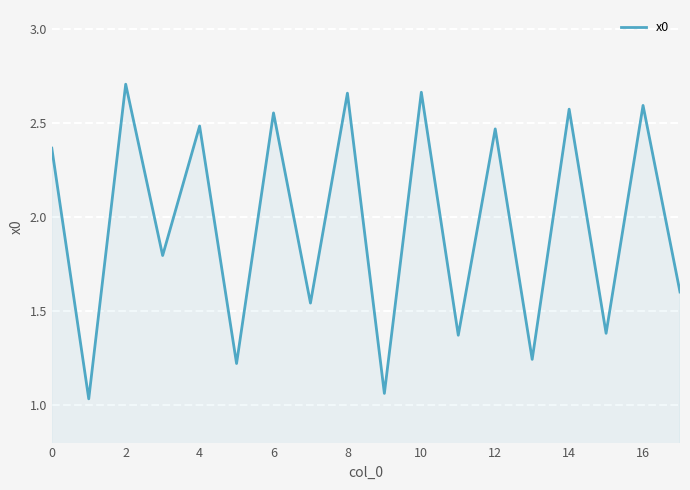

What is the difference between the maximum and minimum values?

1.7